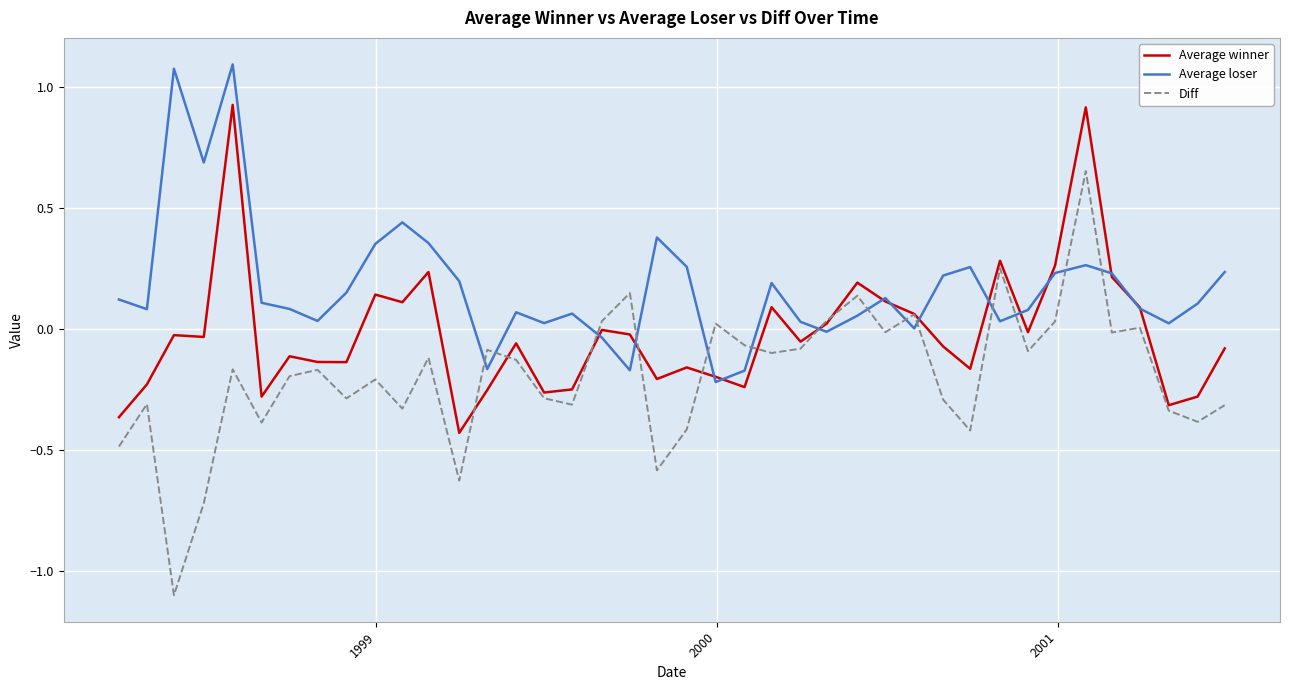

What is the lowest value of the Diff series?

-1.1